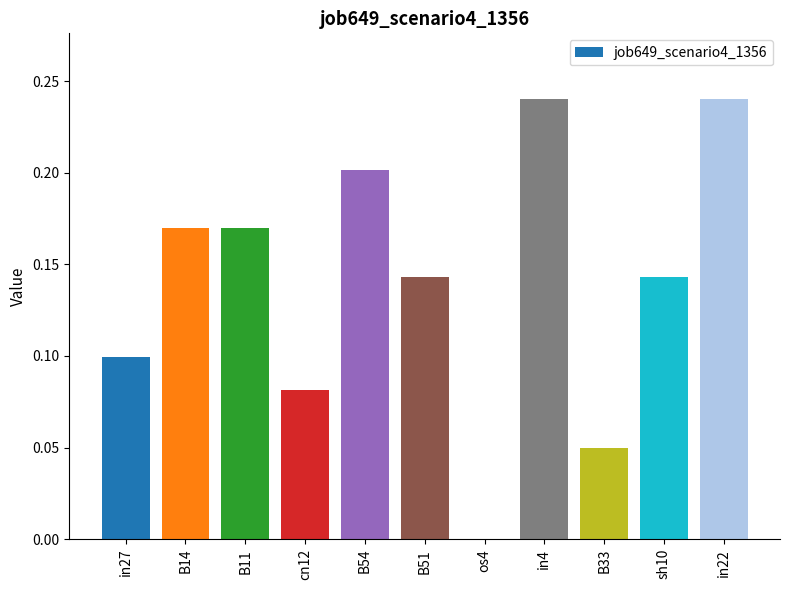

Between B51 and B14, which is larger?

B14